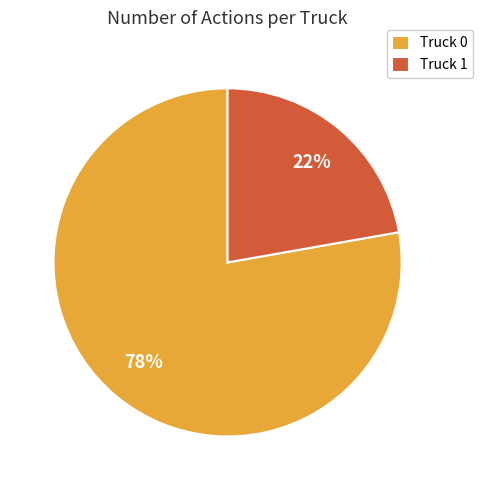

How many segments does this pie chart have?

2